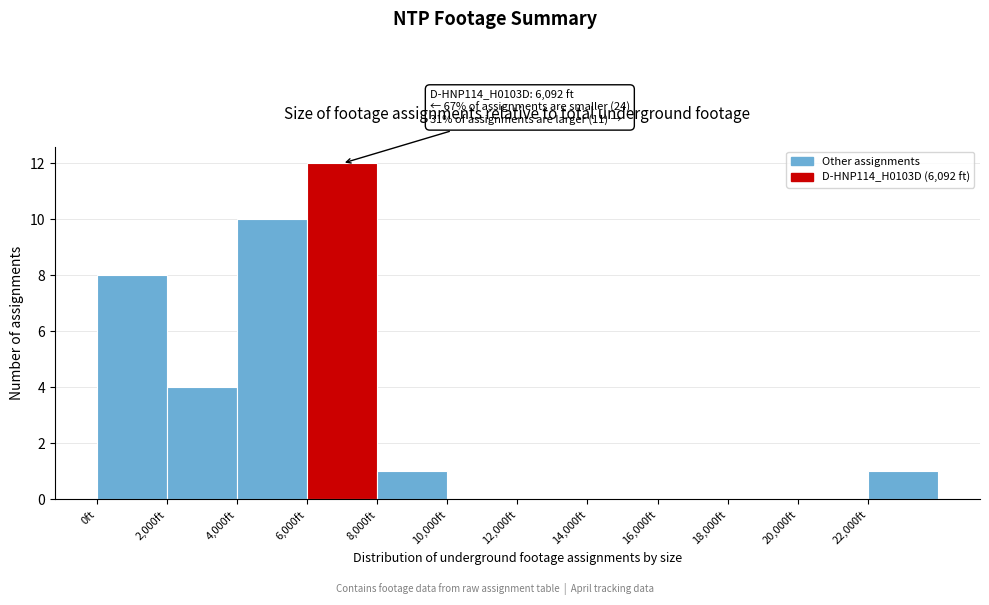

Over which range of the x-axis is the bar tallest?

6000 to 8000